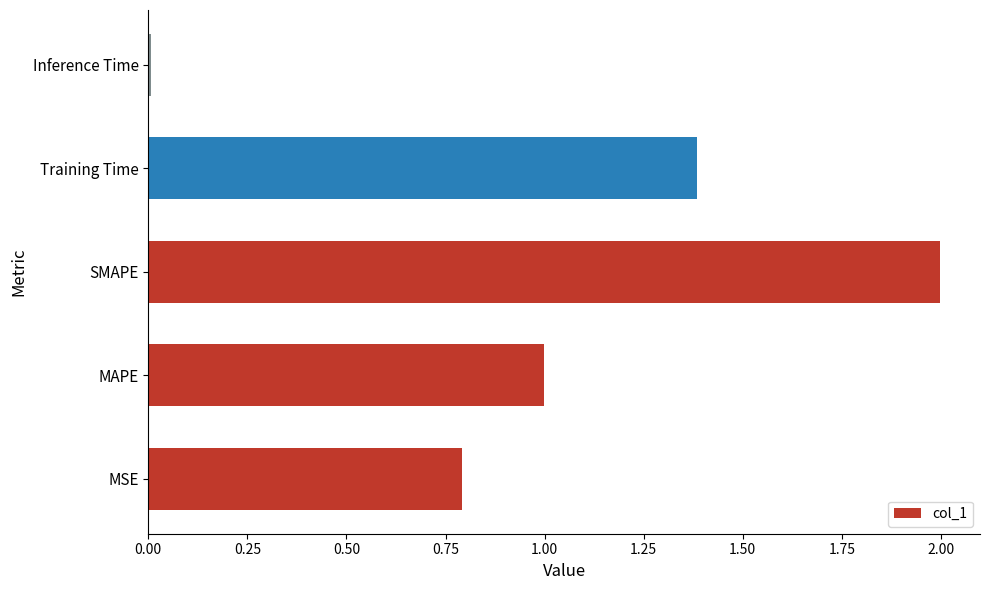

What is the maximum value shown in the chart?

2.0